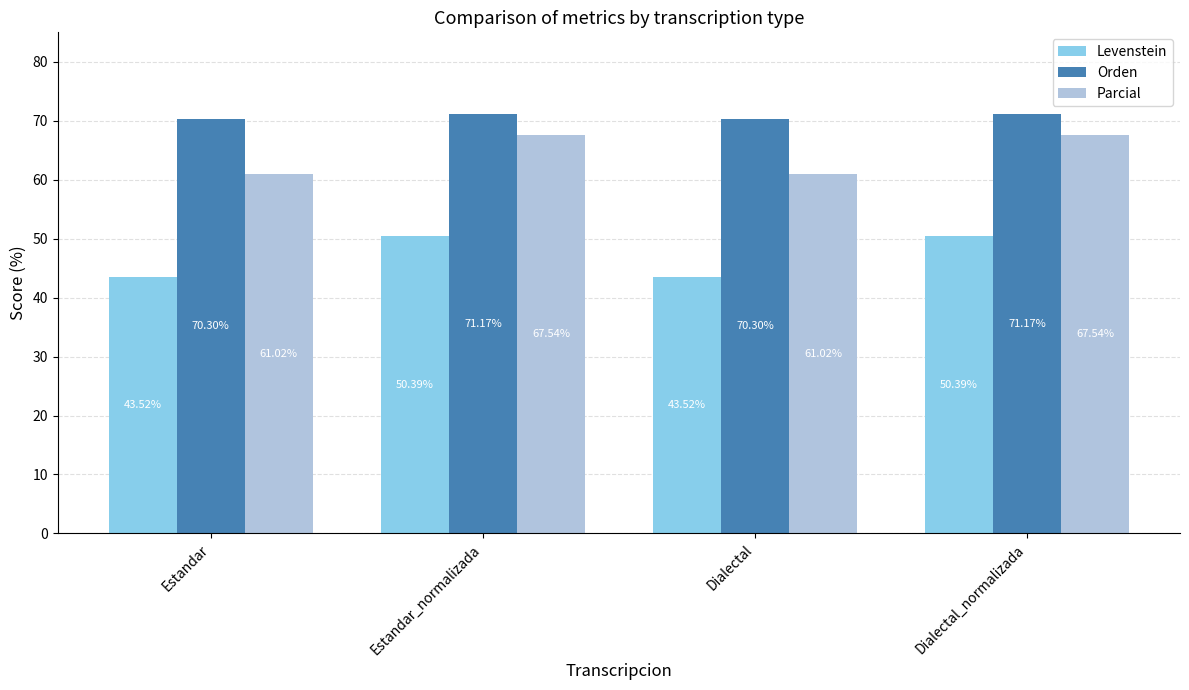

What is the sum of the Levenstein values at Estandar and Estandar_normalizada?

93.9